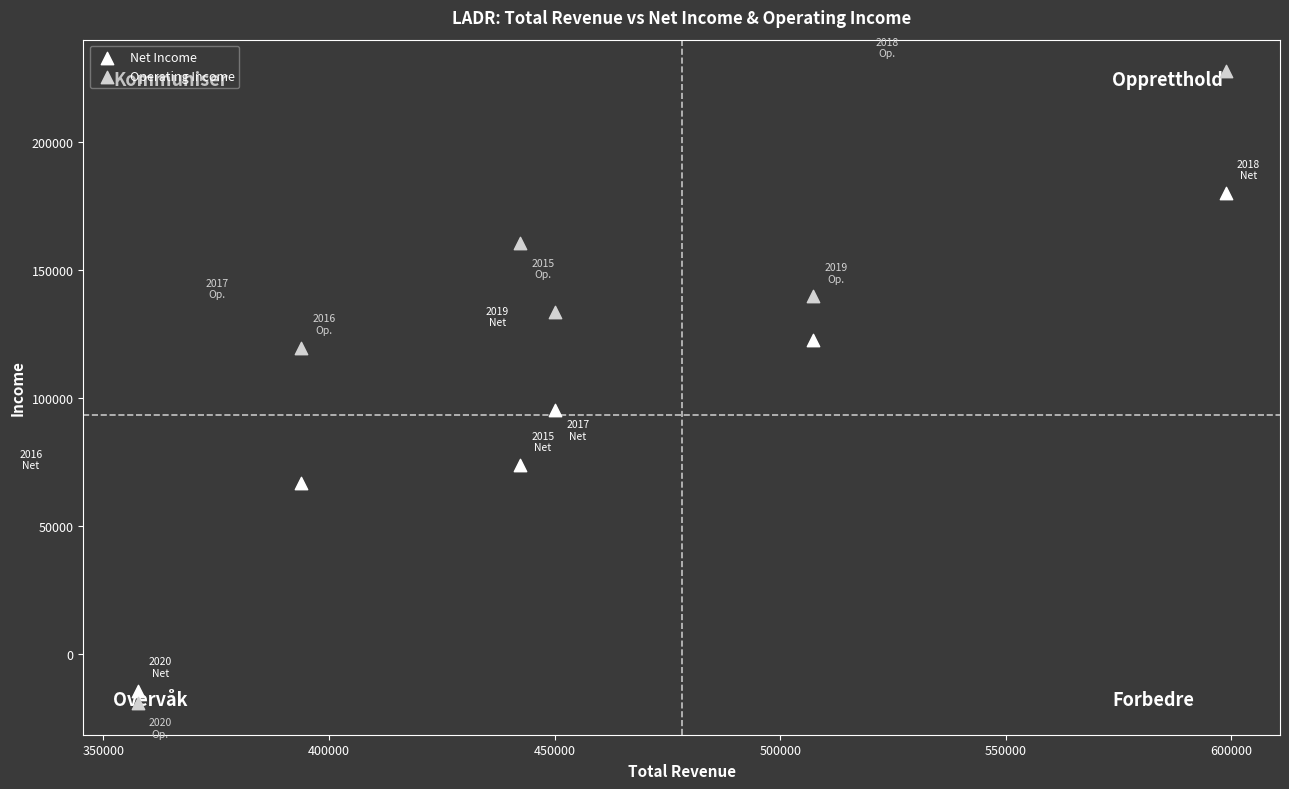

Across all series, what Y value is closest to 104150?

95300